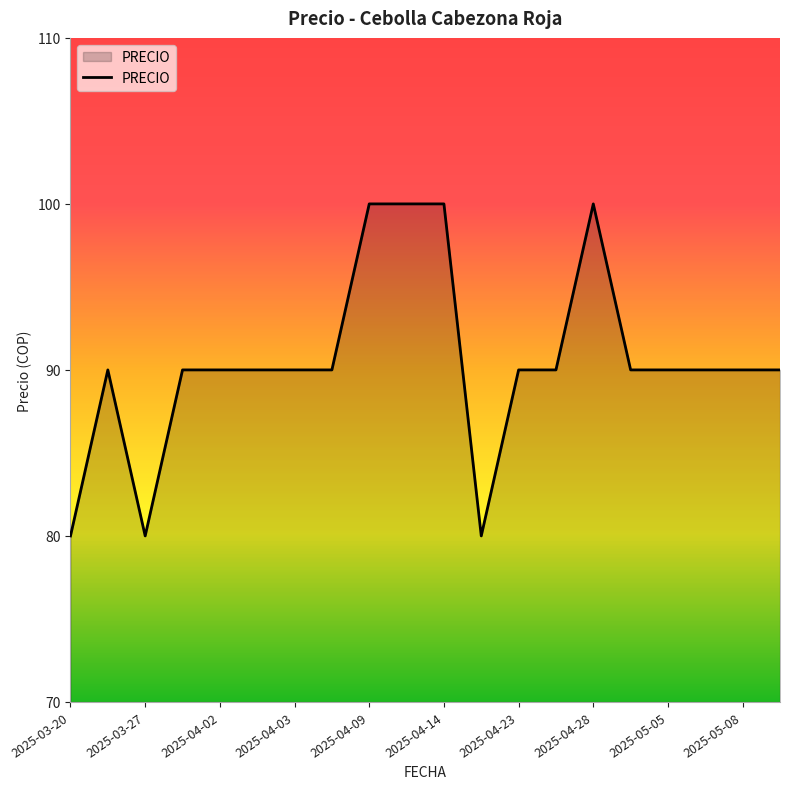

What is the maximum value shown in the chart?

100